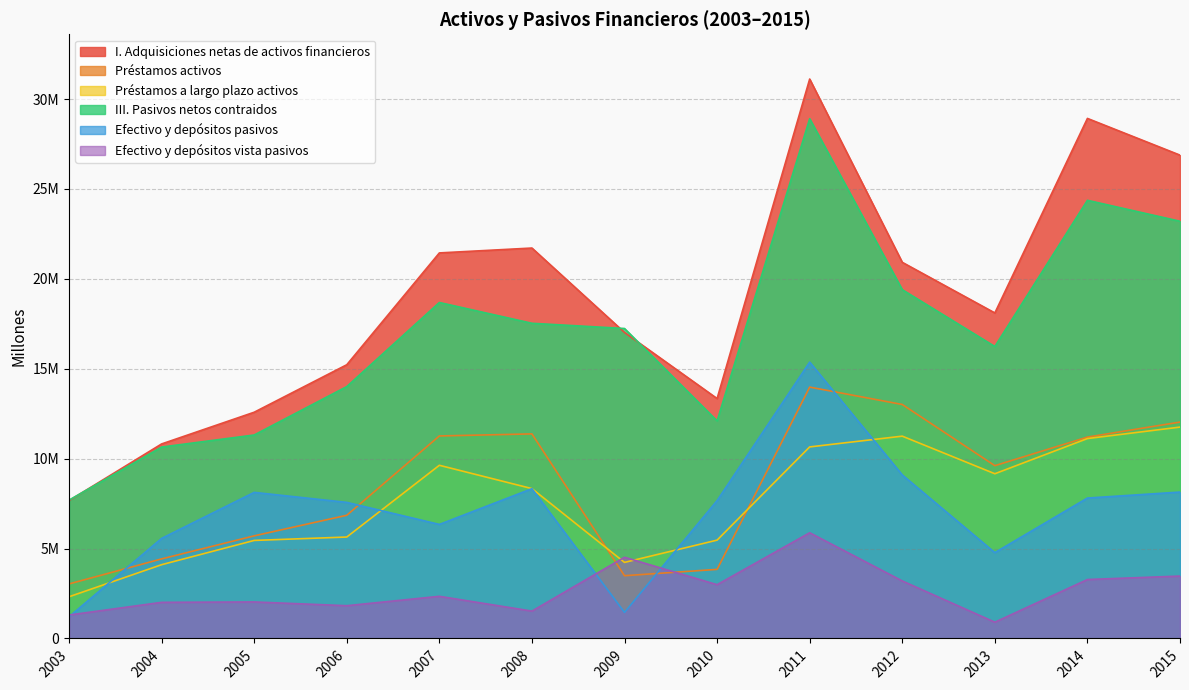

What is the value of the I. Adquisiciones netas de activos financieros point at the 11th from the left?

18103616